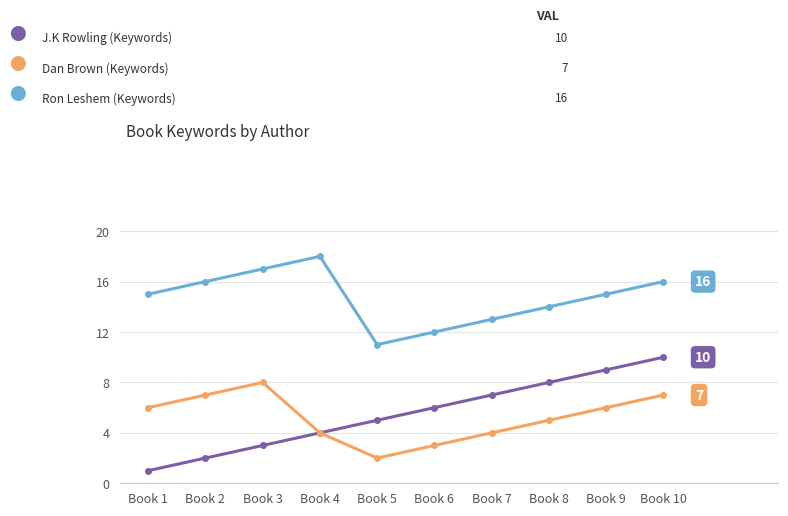

What is the greatest value displayed?

18